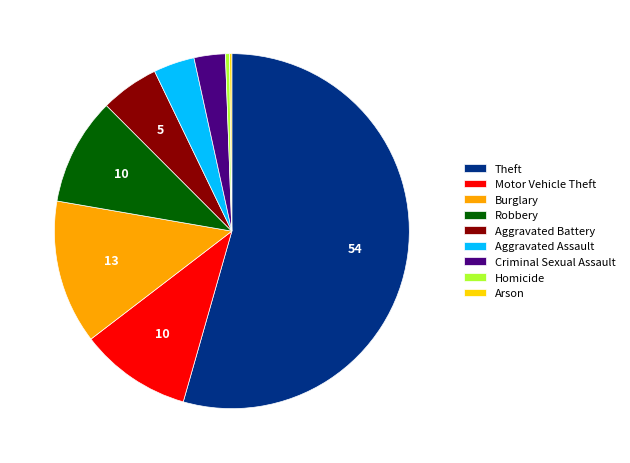

Which slice is the largest?

Theft